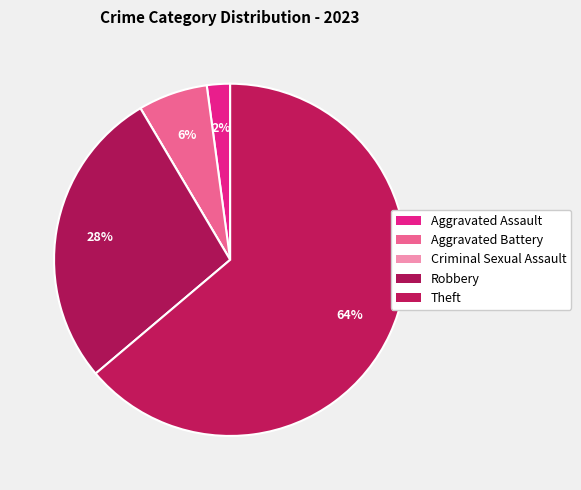

The Theft slice represents 64% of the pie. True or false?

True